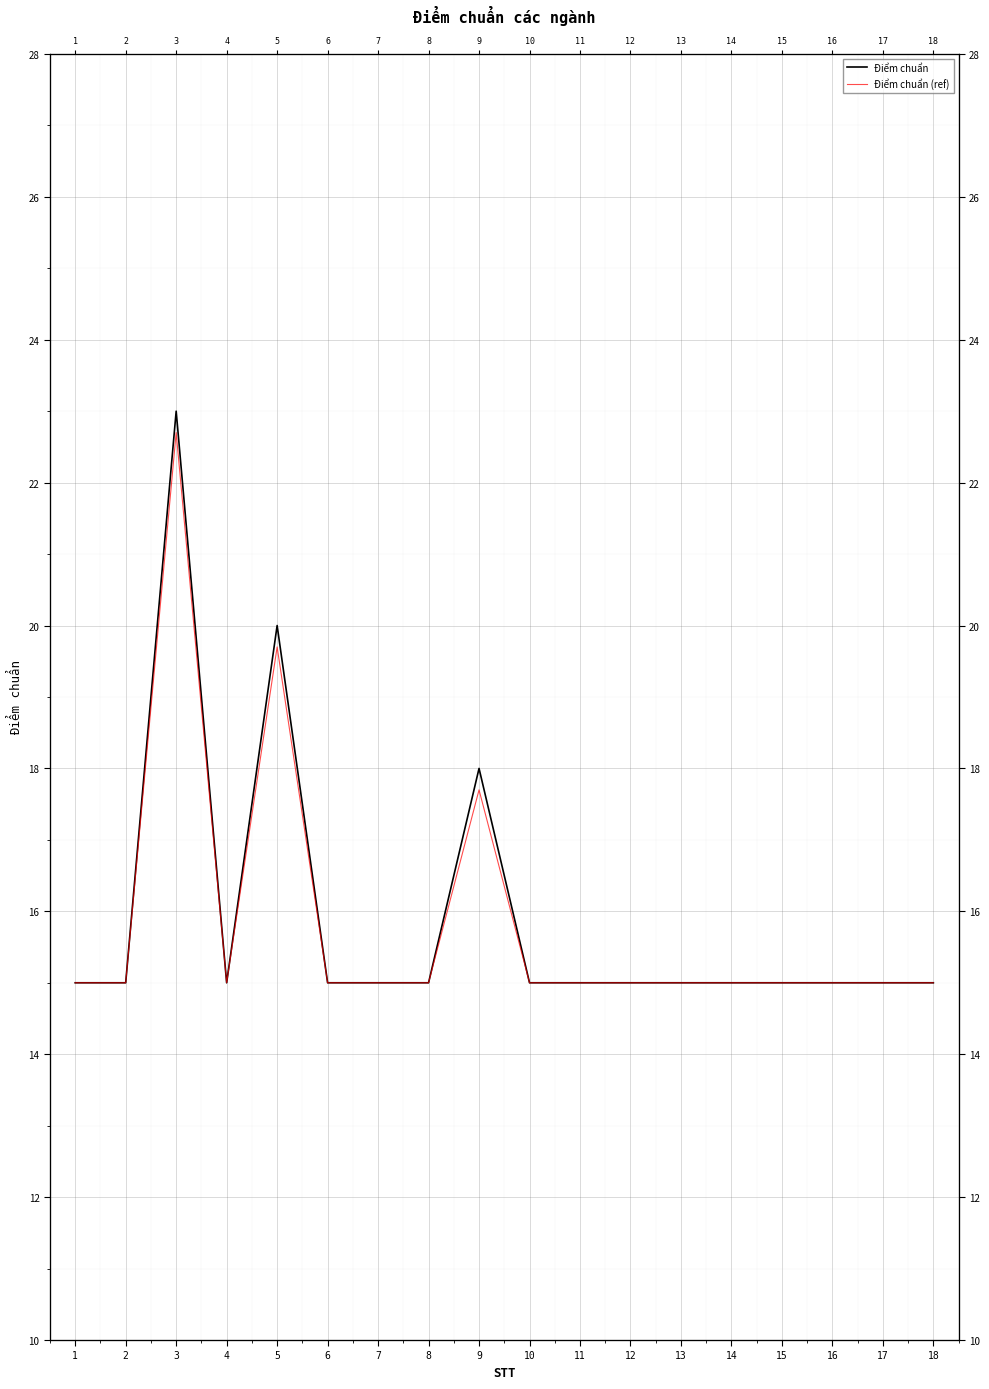

Read the Điểm chuẩn (ref) value at 15.

15.0